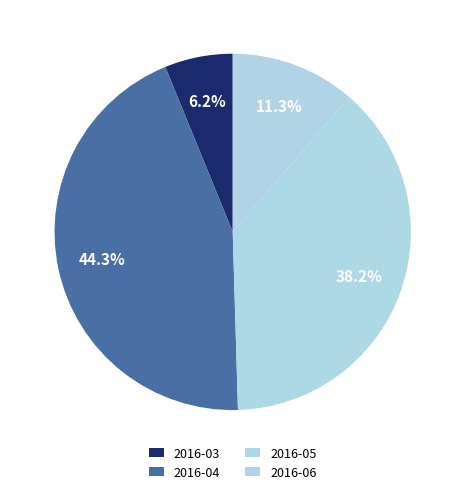

What is the ratio of the value at 2016-03 to the value at 2016-05?

0.2